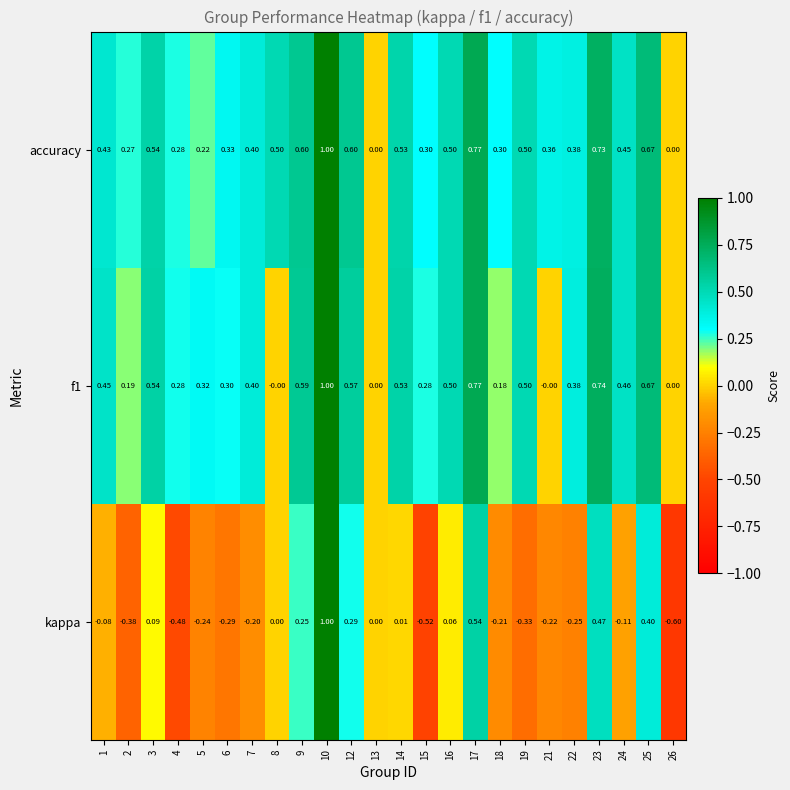

Which series has the widest spread of values?

kappa